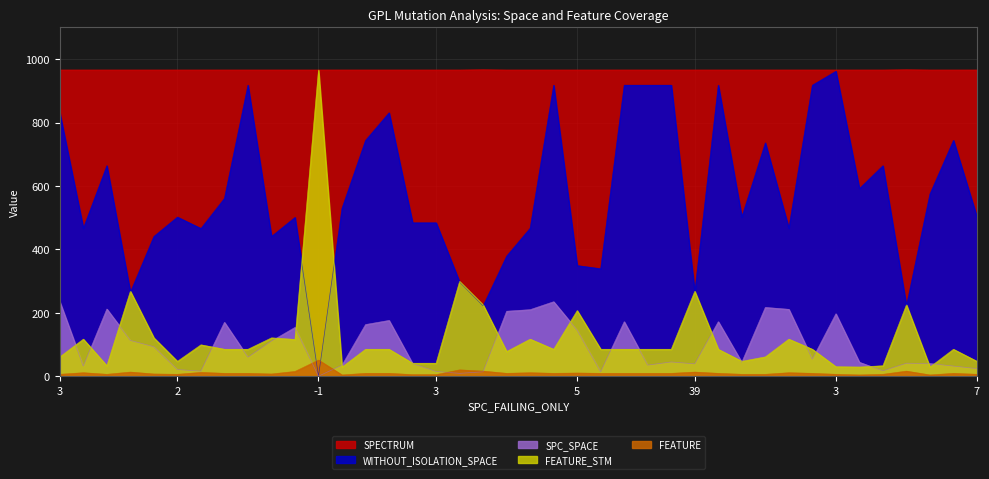

At 37, list the series in order from largest to smallest.

SPECTRUM, WITHOUT_ISOLATION_SPACE, SPC_SPACE, FEATURE_STM, FEATURE